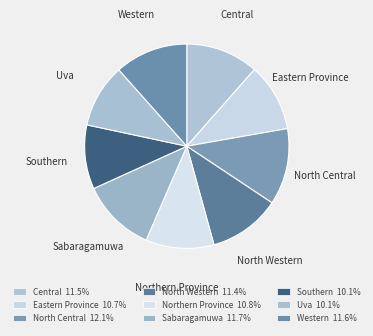

Does Southern represent more than half of the total?

No